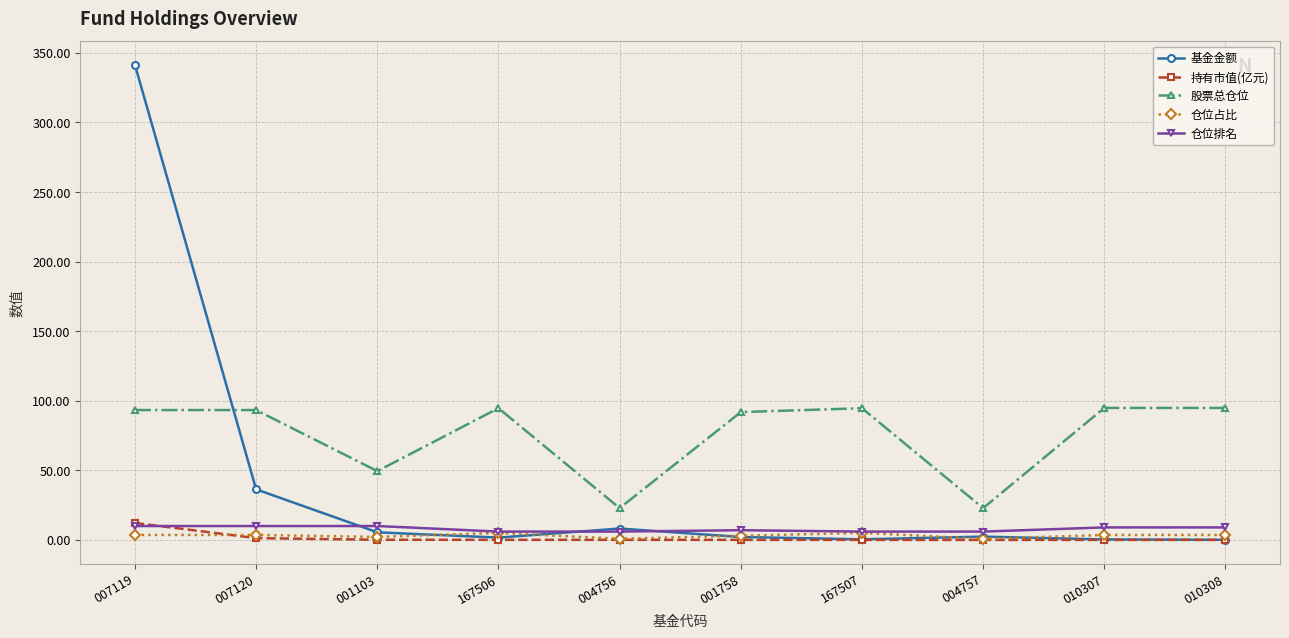

What is the greatest value displayed?

341.4